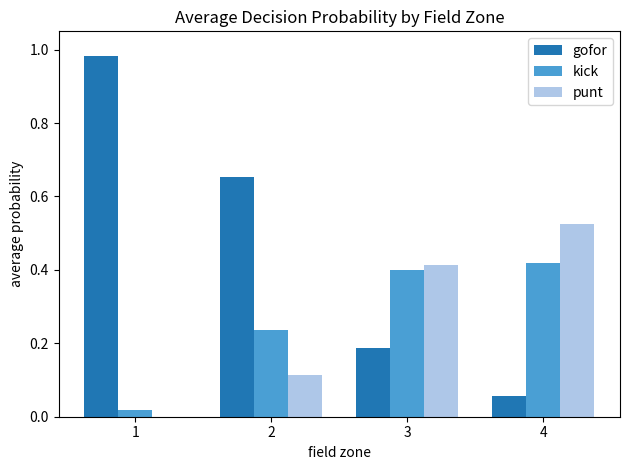

Is the value of kick at 2 greater than the value of punt at 2?

Yes